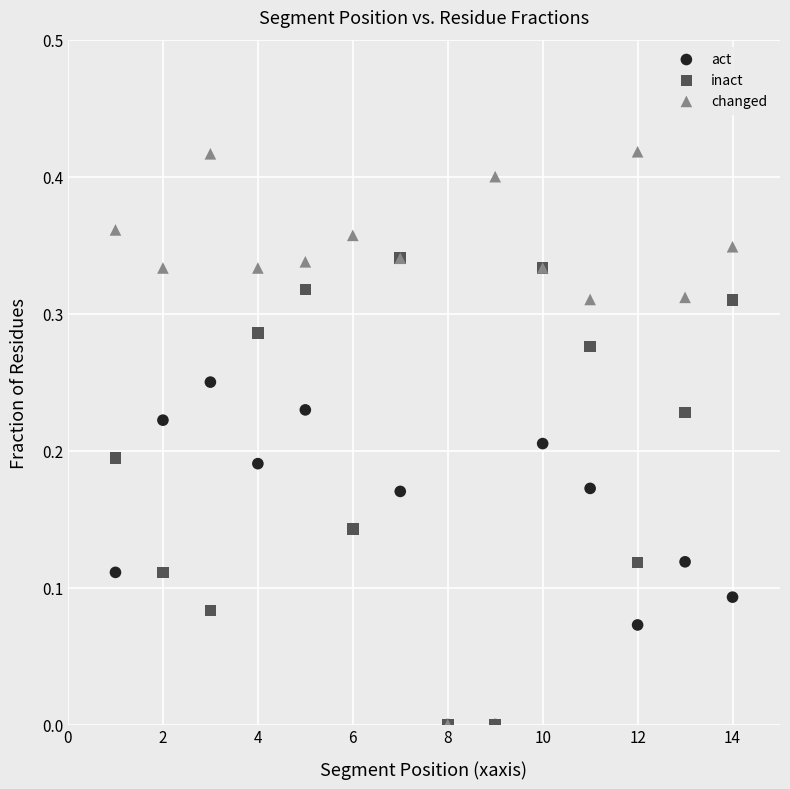

Which series has the largest Y range (max minus min)?

changed